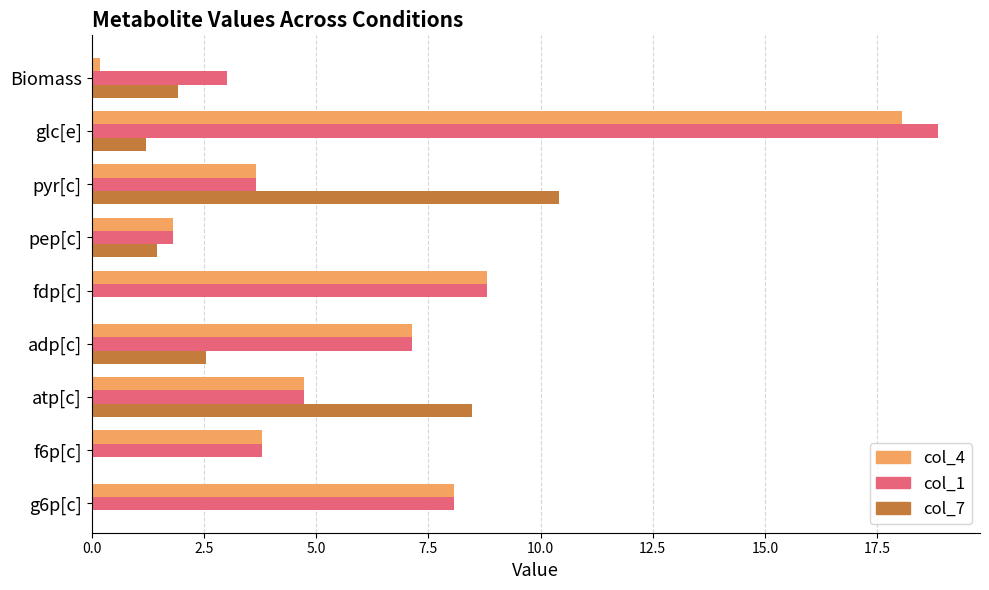

What is the value of the col_1 bar at the 5th from the left?

8.8